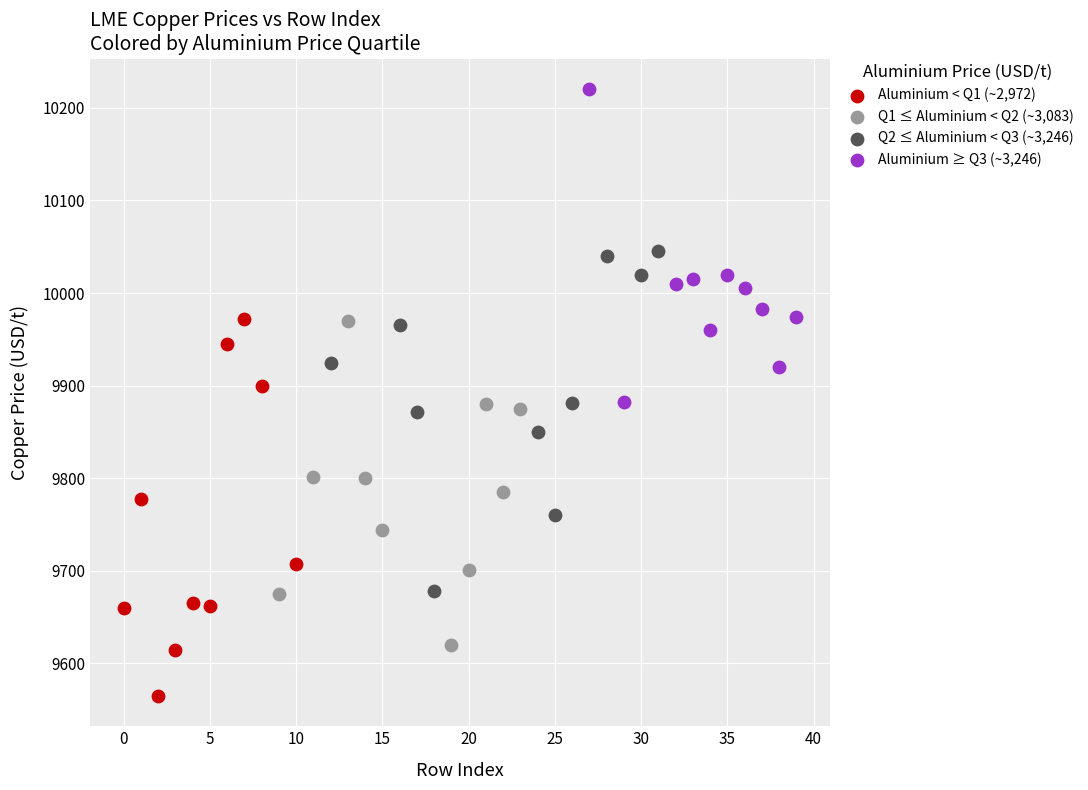

Which series reaches the maximum Y coordinate?

Aluminium ≥ Q3 (~3,246)